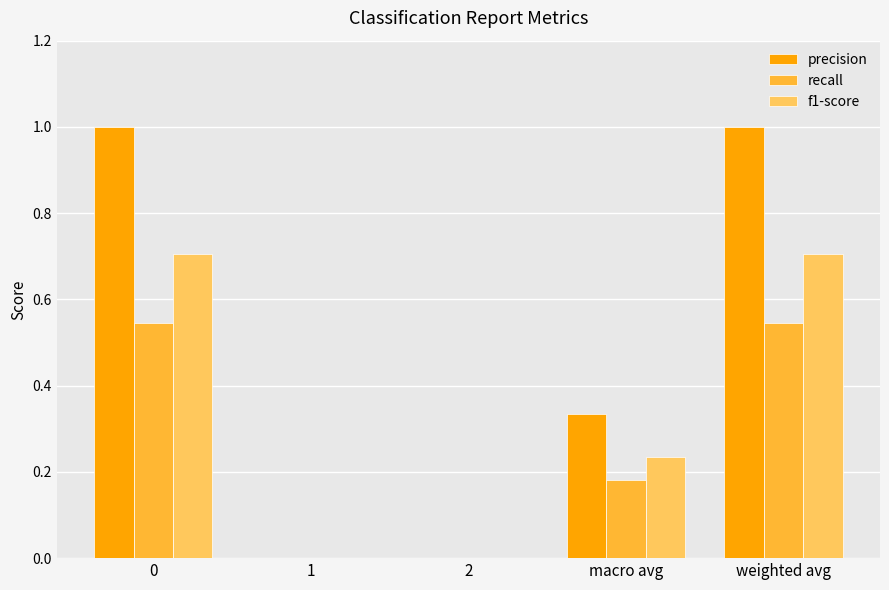

Is it true that f1-score equals 0.4 at 0?

False